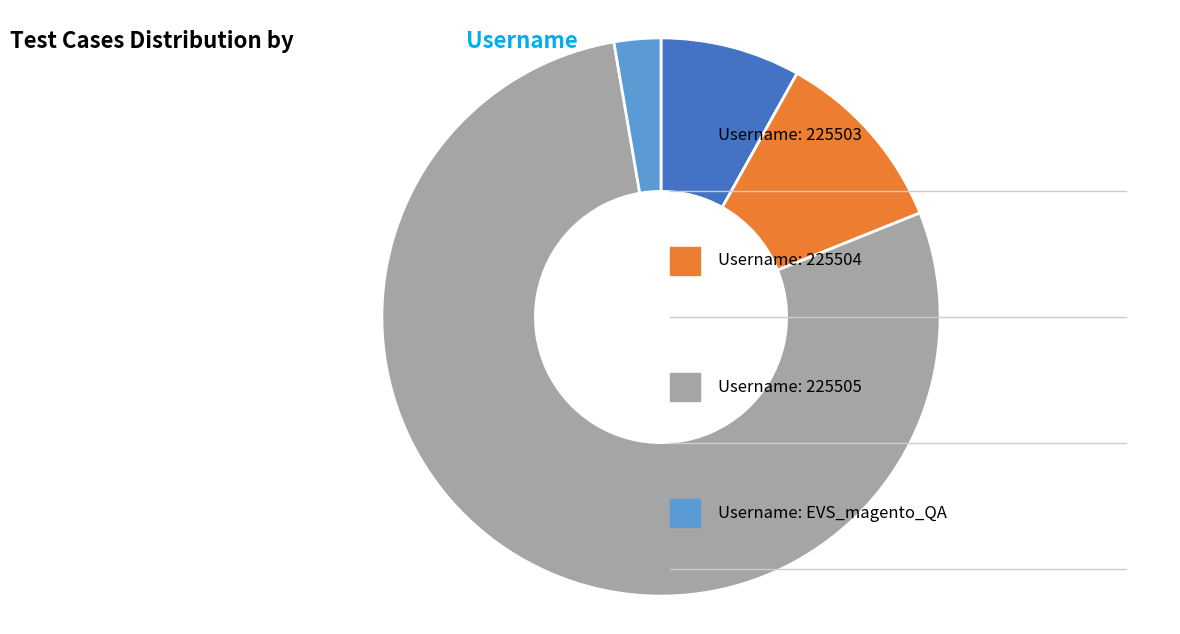

Is there a majority slice in this chart?

Yes